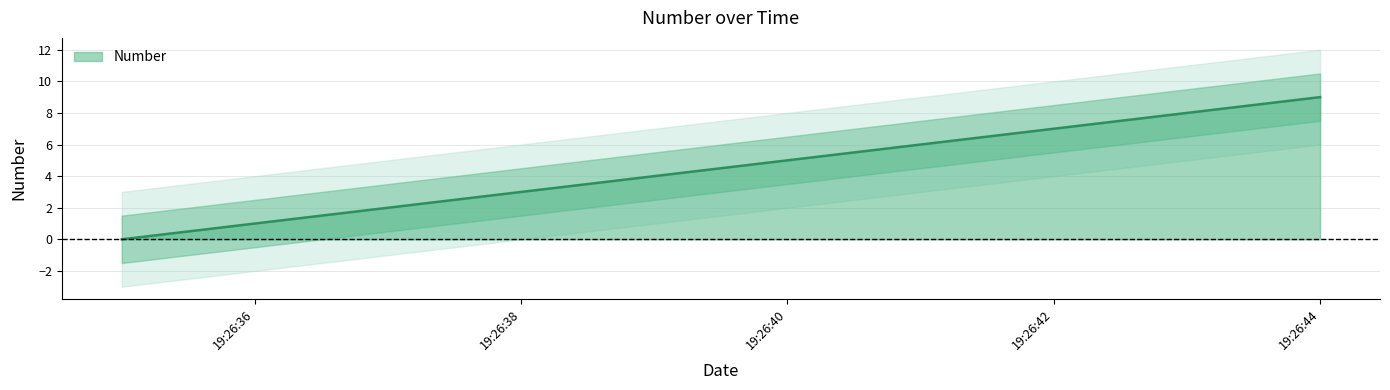

Rank the categories by value from lowest to highest.

2024-12-14 19:26:35, 2024-12-14 19:26:36, 2024-12-14 19:26:37, 2024-12-14 19:26:38, 2024-12-14 19:26:39, 2024-12-14 19:26:40, 2024-12-14 19:26:41, 2024-12-14 19:26:42, 2024-12-14 19:26:43, 2024-12-14 19:26:44